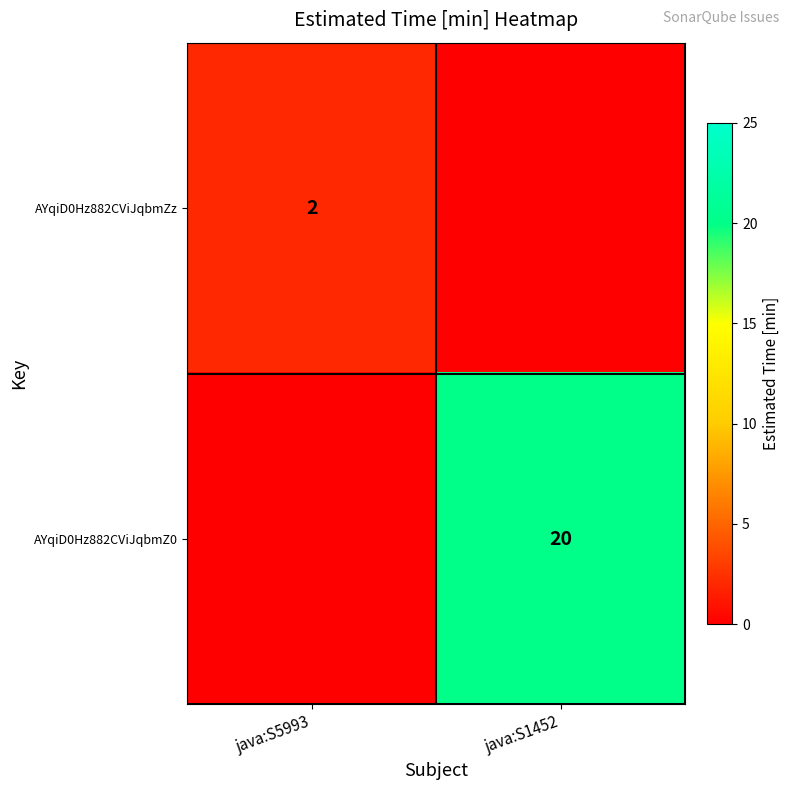

What is the greatest value displayed?

20